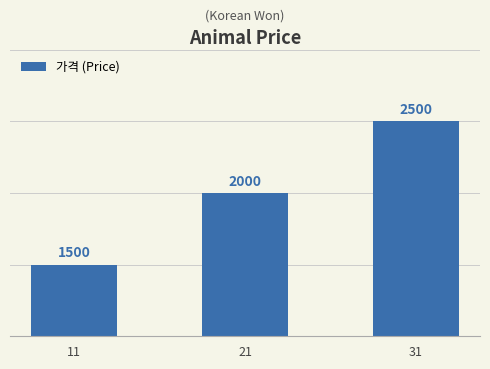

Reading left to right, what are all the values shown in this chart?

1500	2000	2500